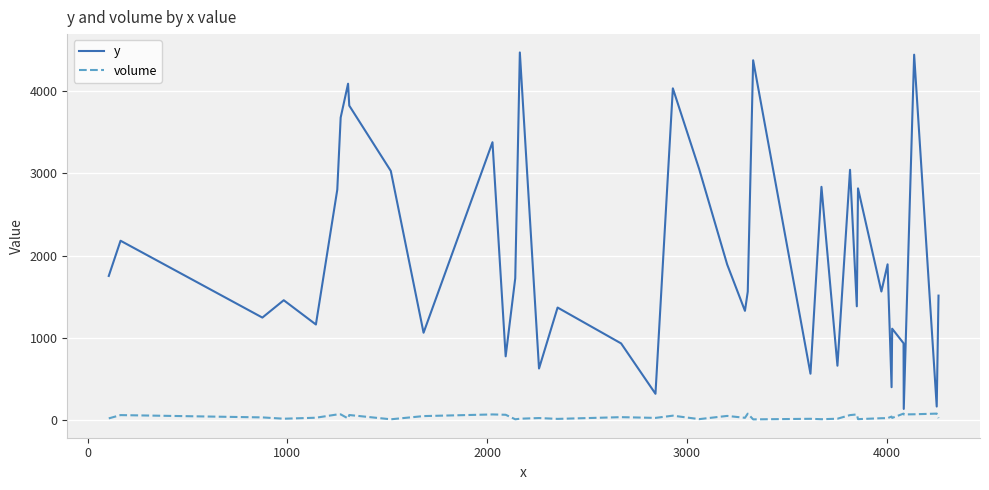

Does the chart have visible grid lines?

Yes